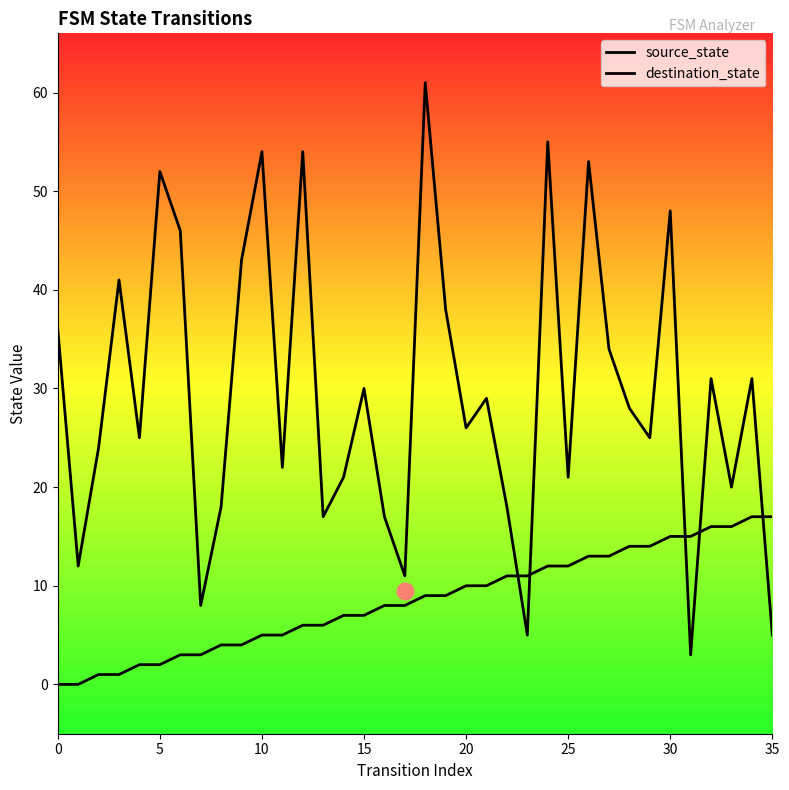

Does the chart have visible grid lines?

No